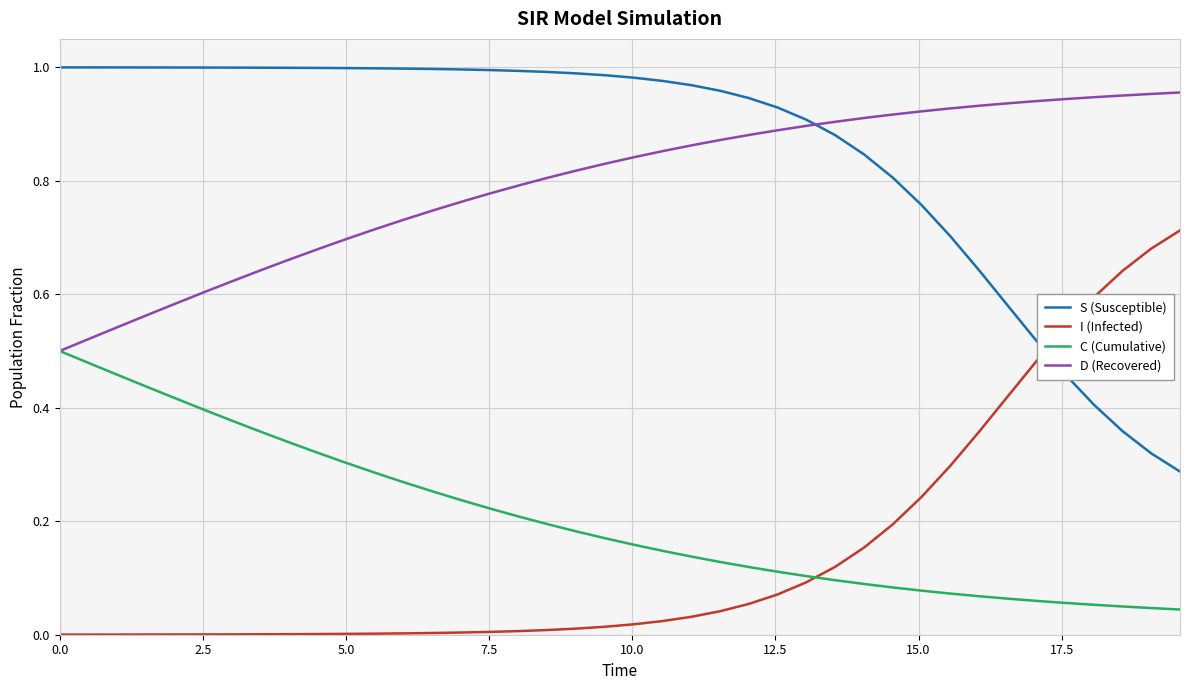

How many intersections are there between D (Recovered) and S (Susceptible)?

1